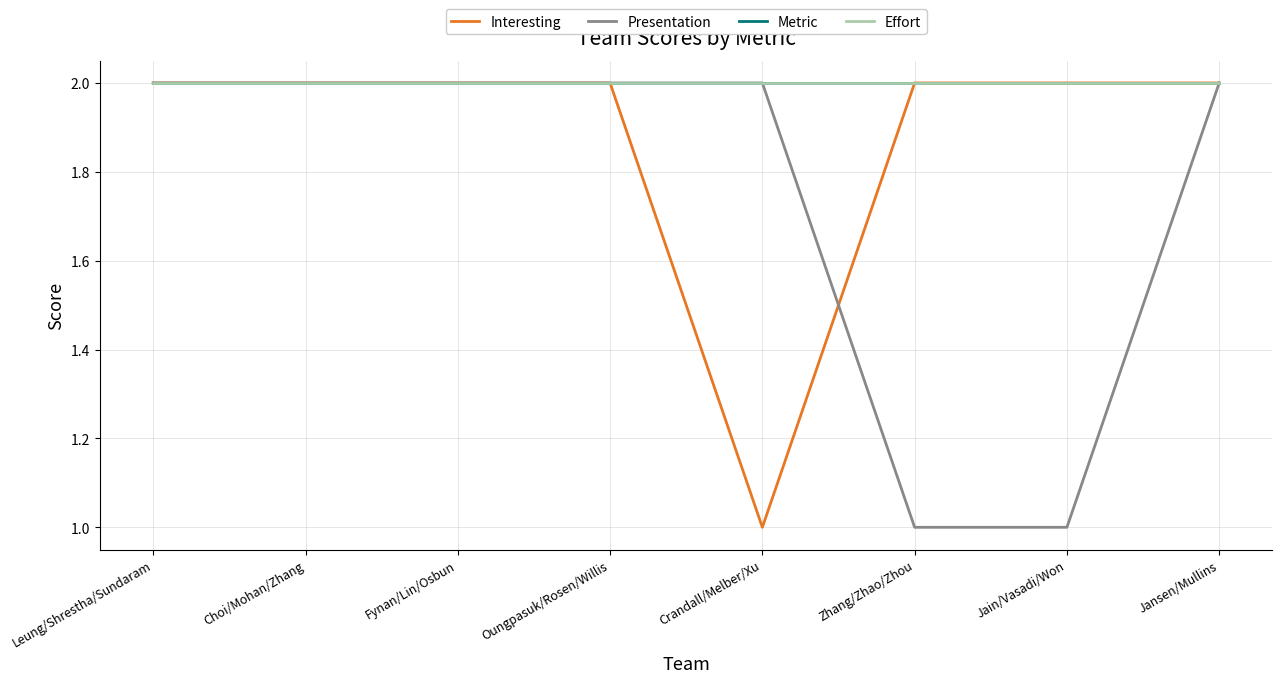

True or false: Metric has more than 2 interior local peaks.

False